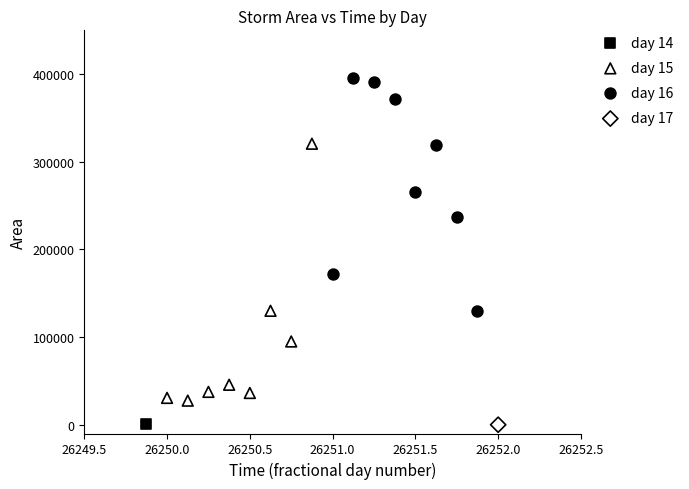

Which series contains the highest Y value?

day 16